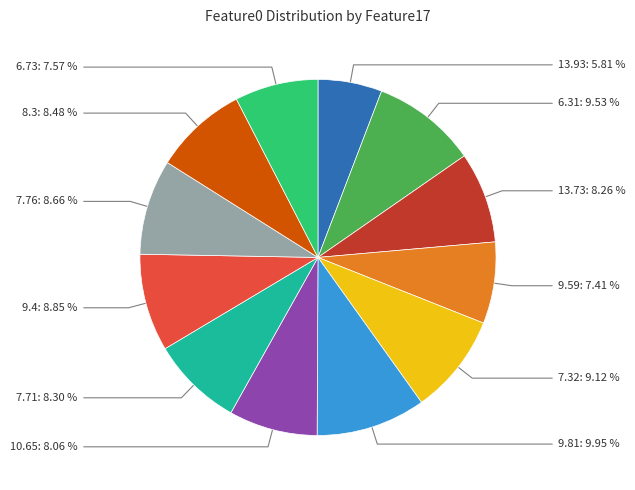

How many slices are in this pie chart?

12